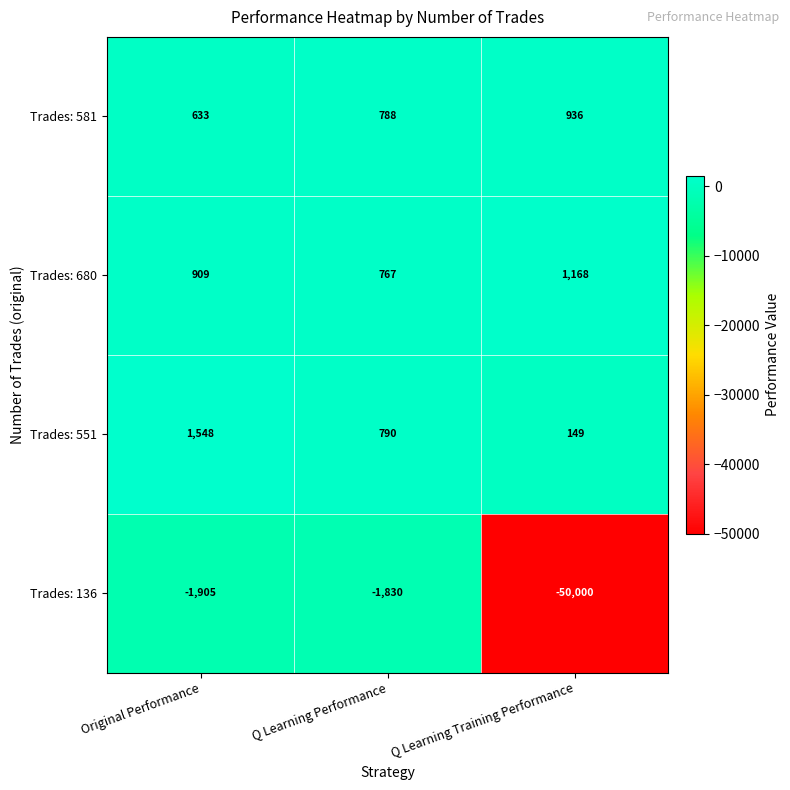

What is the spread (max minus min) of values at Q Learning Training Performance?

51168